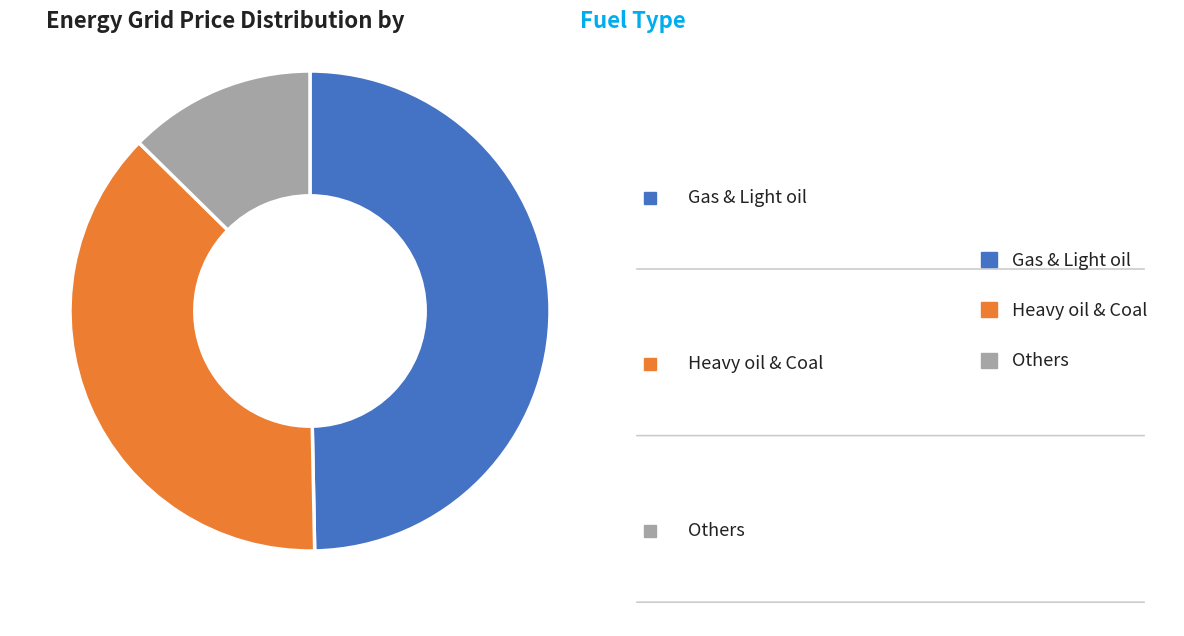

Which category has the biggest portion of the pie?

Gas & Light oil